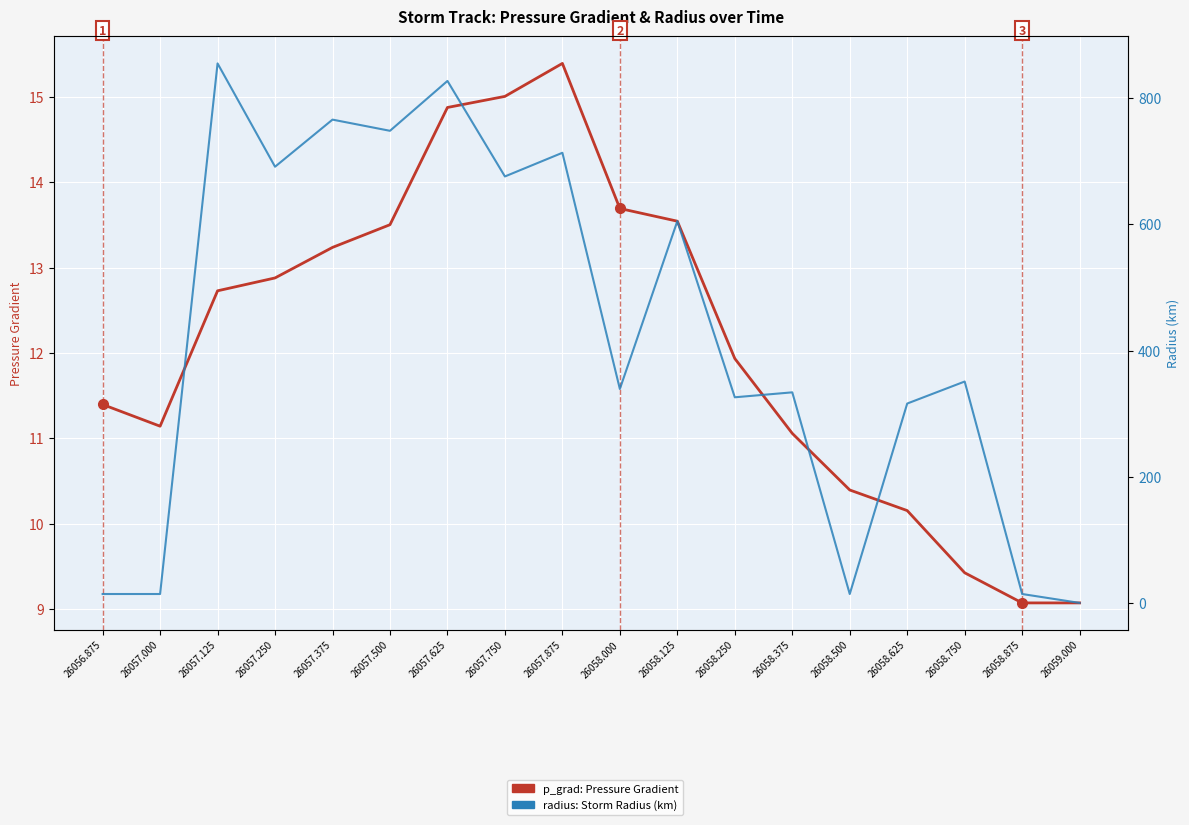

How many values in the radius (Storm Radius) series are below 350?

9